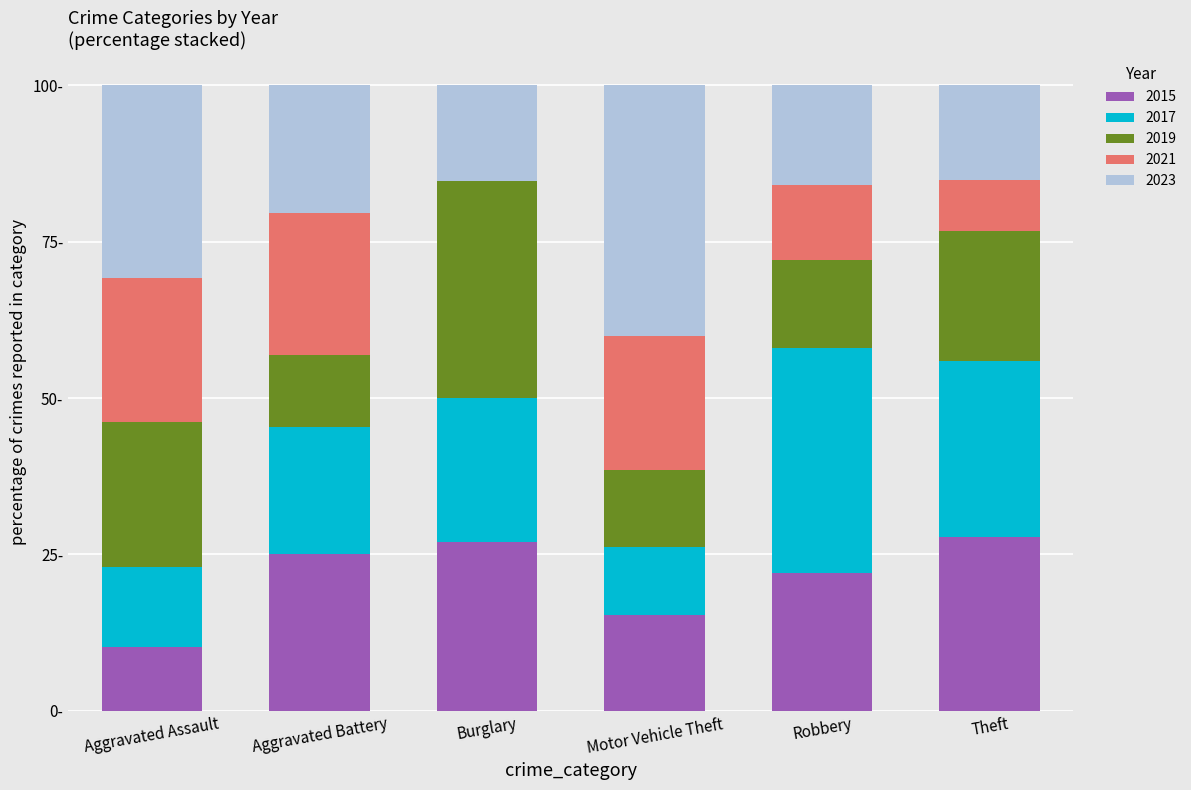

What is the difference between the second highest and minimum values in the 2021 series?

14